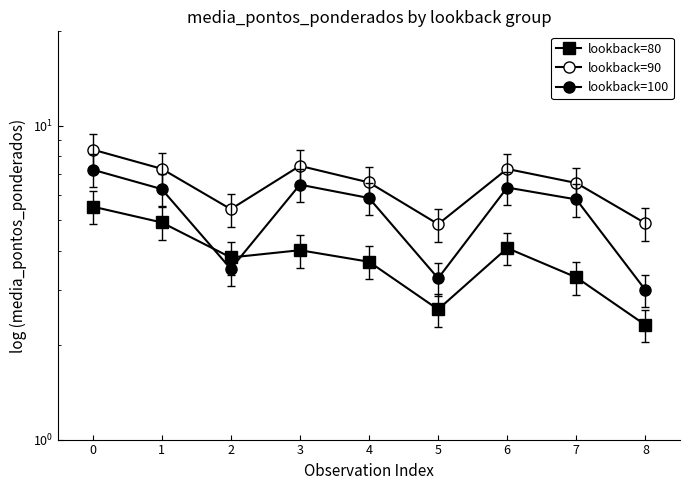

True or false: lookback=80 and lookback=90 cross at least once.

False